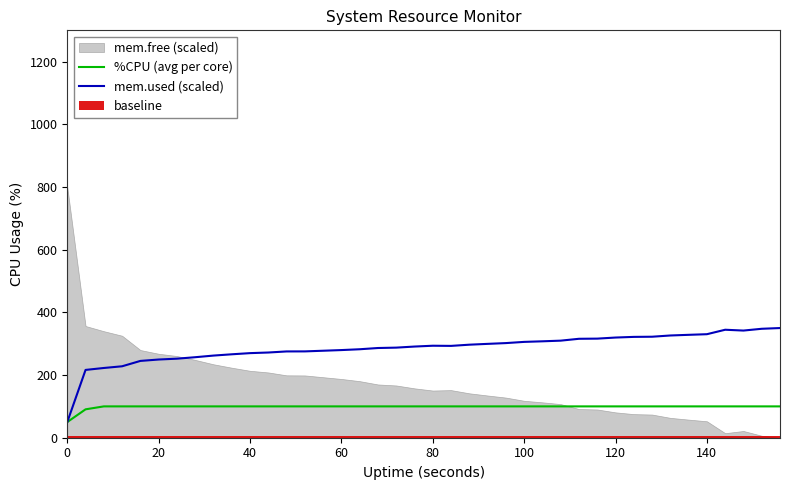

What is the average value of the %CPU (avg per core) series?

98.5